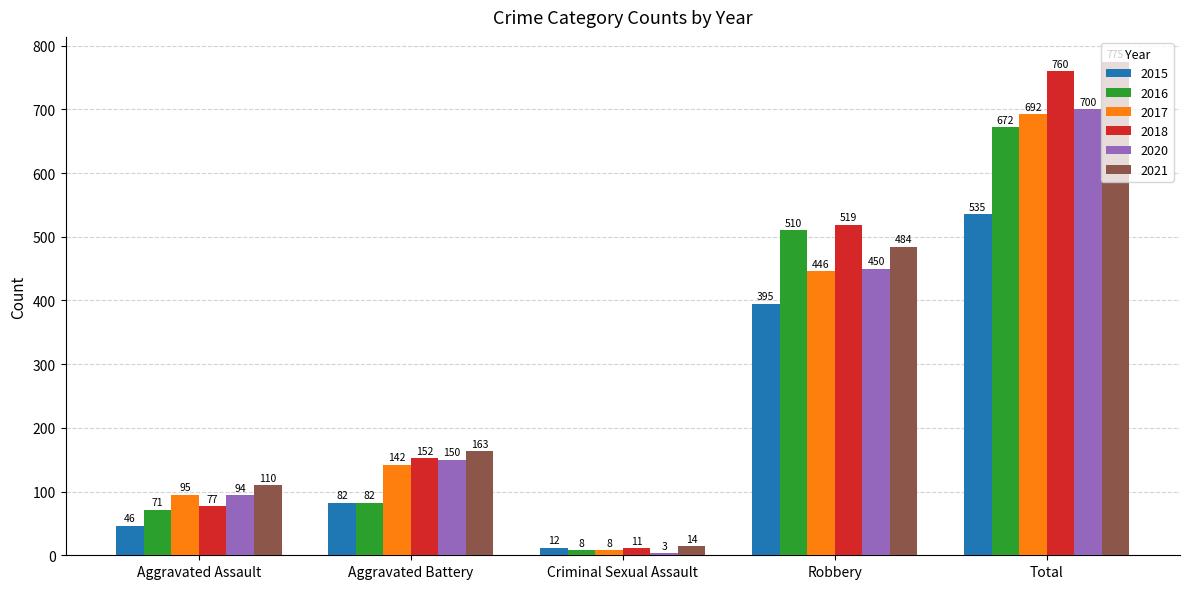

Is it true that 2018 equals 519 at Robbery?

True